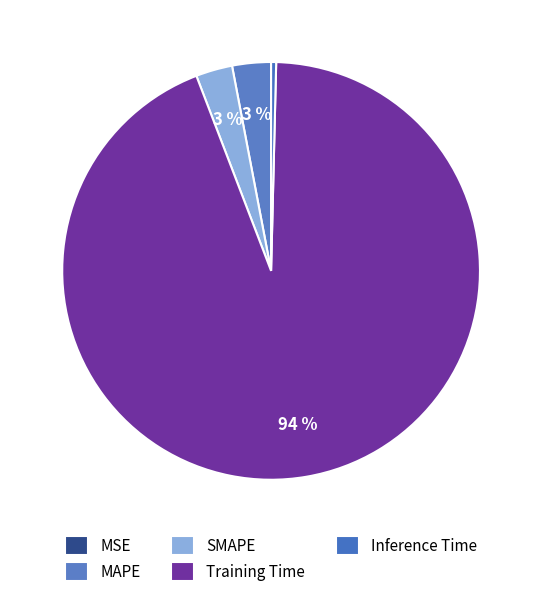

To the nearest percent, what is the combined percentage of Training Time and SMAPE?

97%